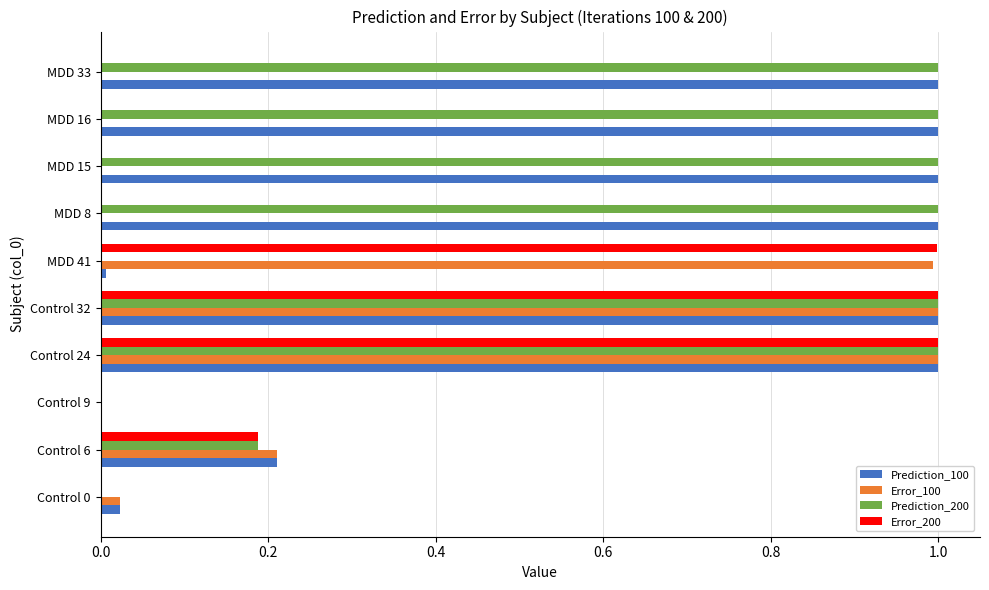

What is the sum of all Prediction_100 values?

6.2